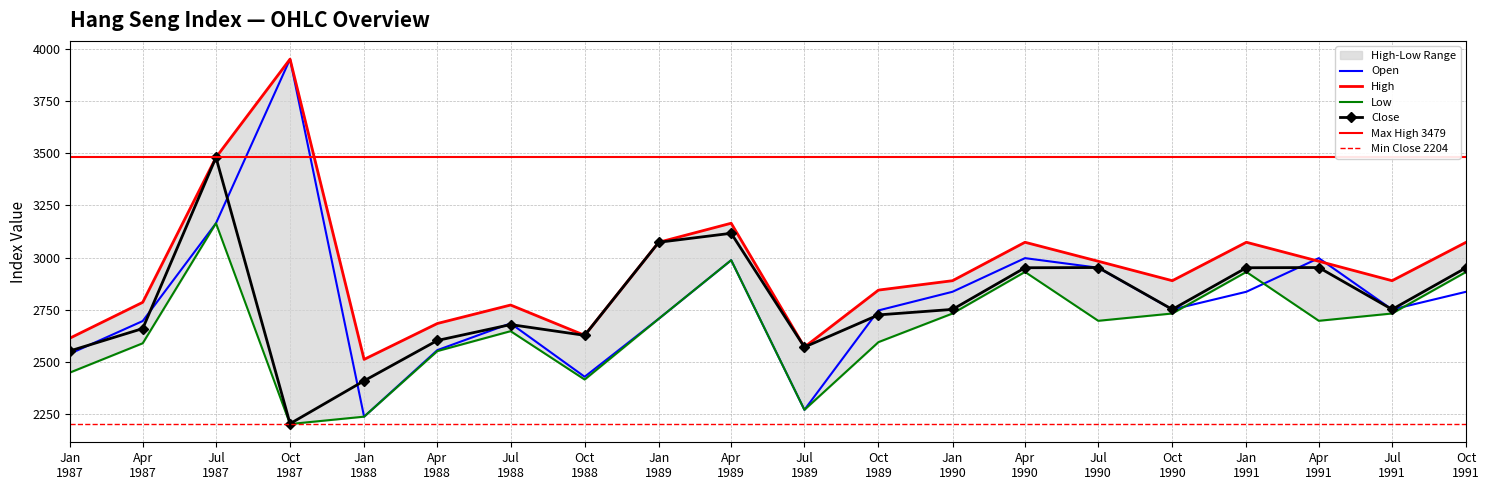

True or false: Close has more than 0 interior local peaks.

True